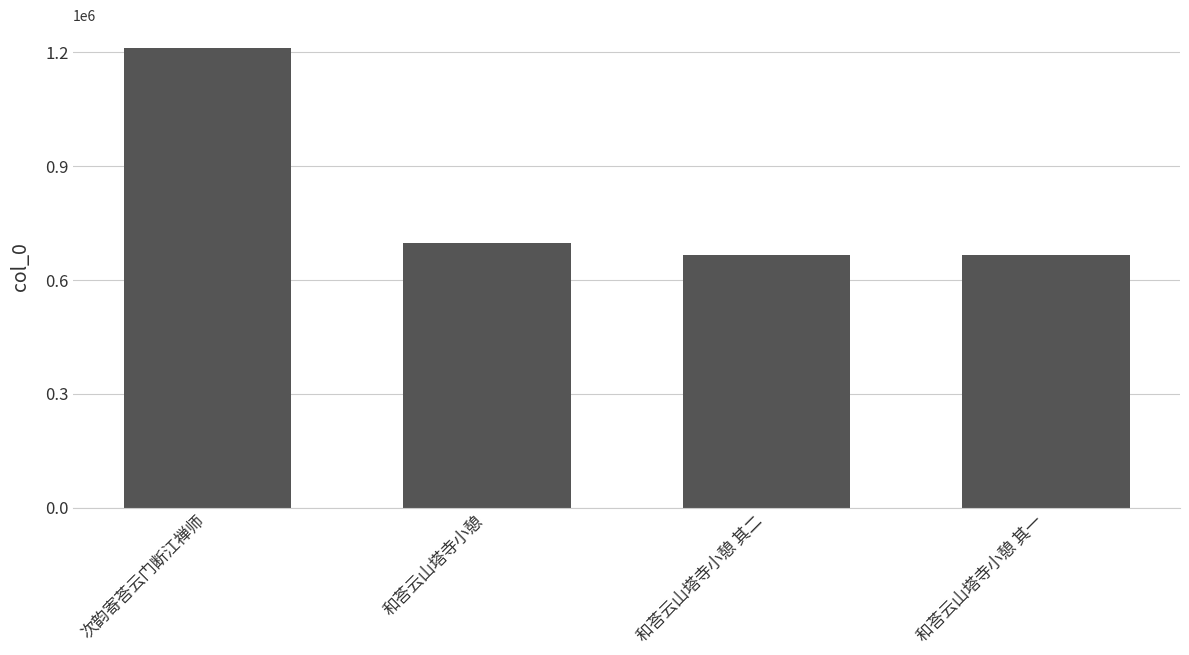

Between 和荅云山塔寺小憩 and 和荅云山塔寺小憩 其一, which is larger?

和荅云山塔寺小憩